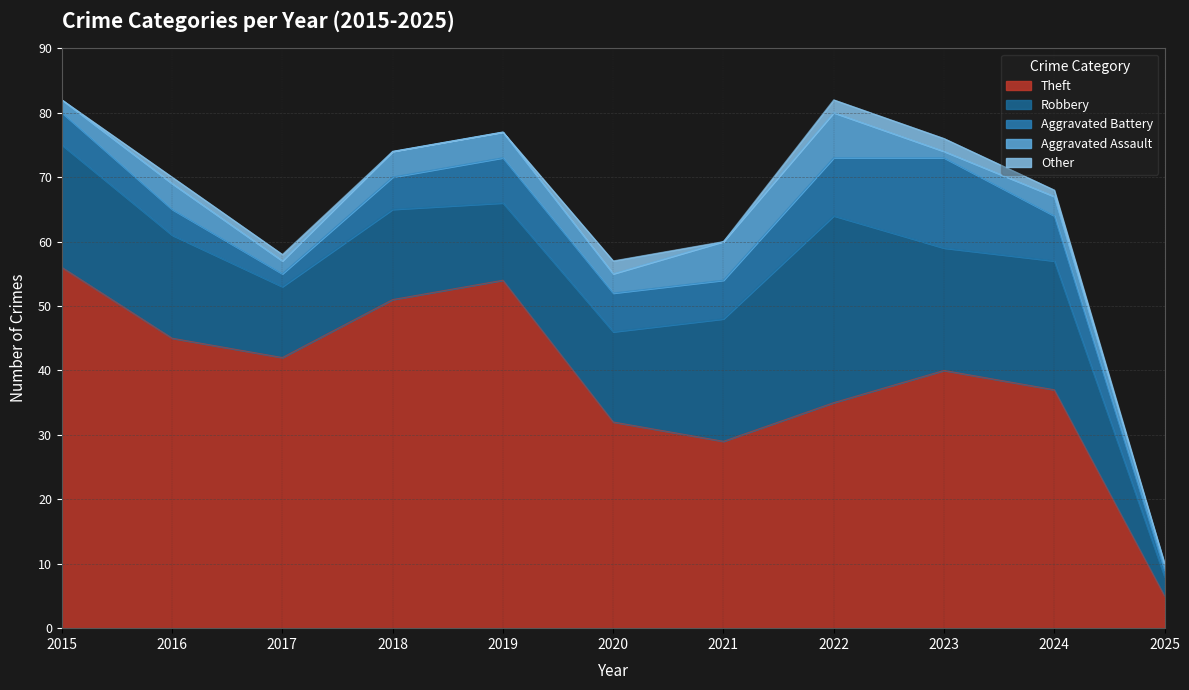

How many data points in Robbery are above 16?

5